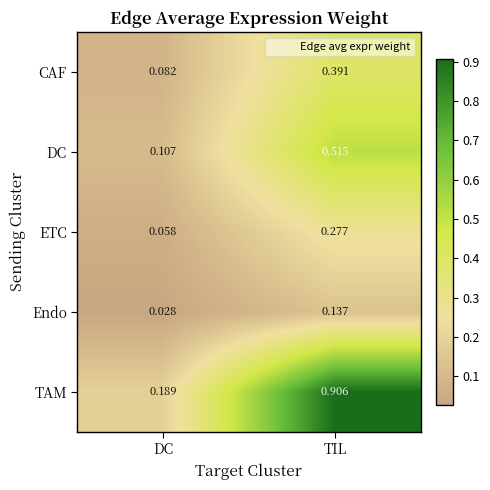

Where is DC nearest to the value 0?

DC